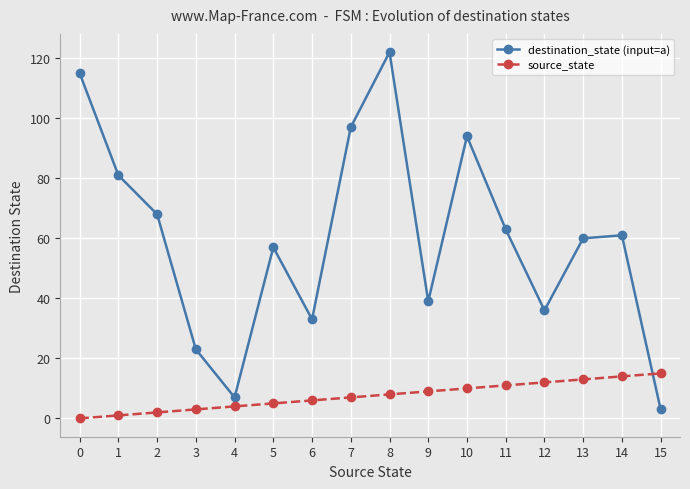

The value of destination_state (input=a) at 14 is 27. True or false?

False